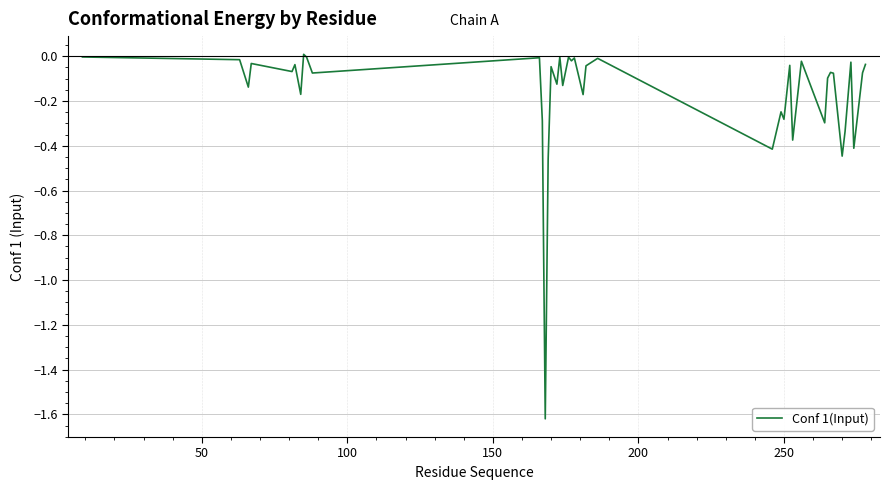

What is the difference between the maximum and minimum values?

1.6